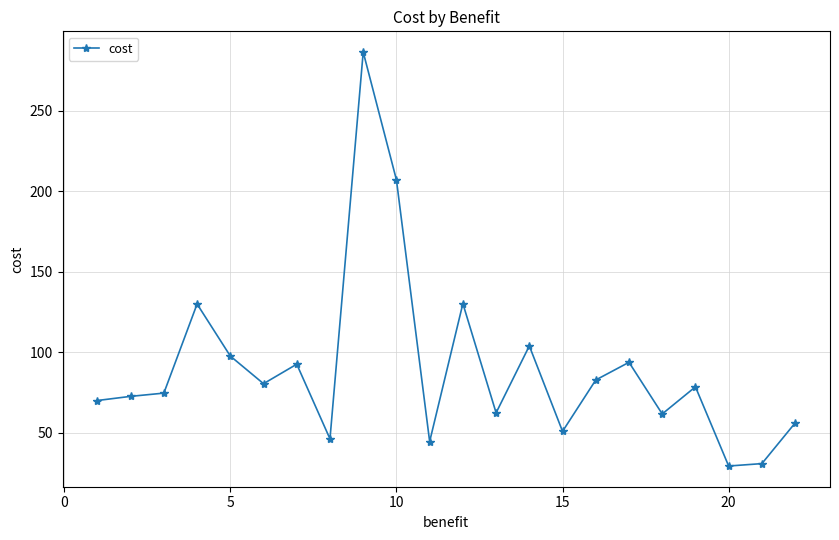

What is the greatest value displayed?

286.3